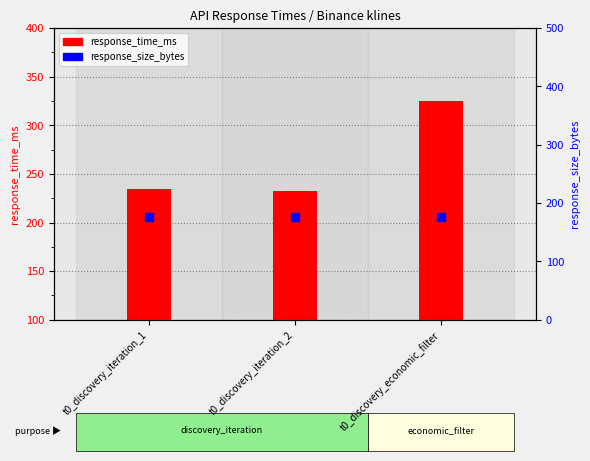

At how many categories does at least one series exceed 284?

1